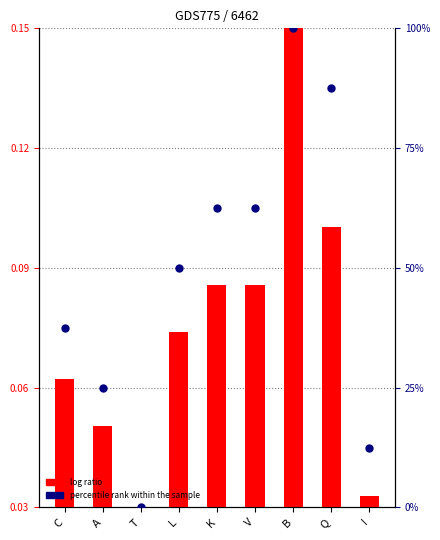

At how many categories does at least one series exceed 49?

5